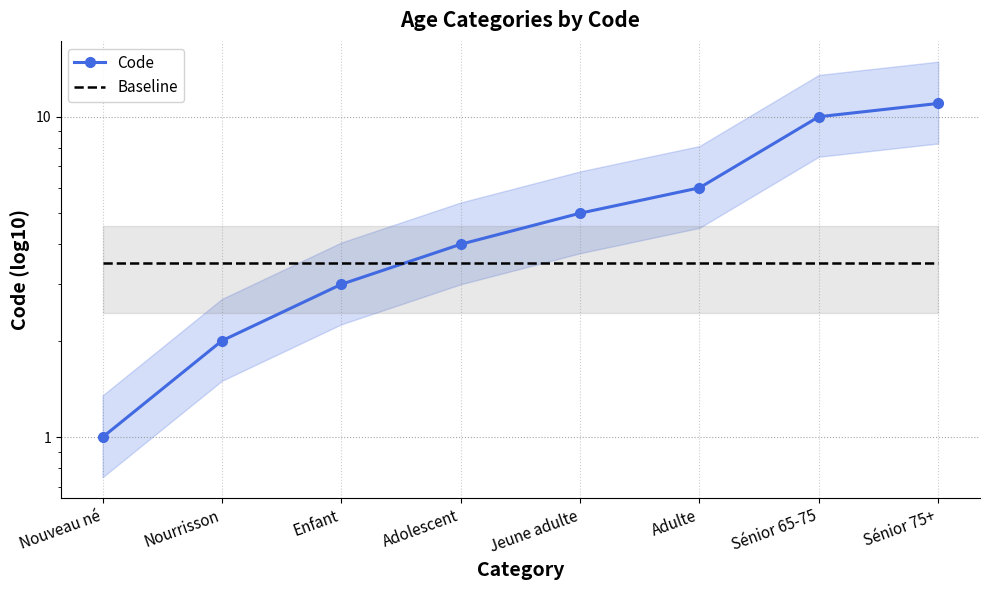

What is the smallest value displayed?

1.0